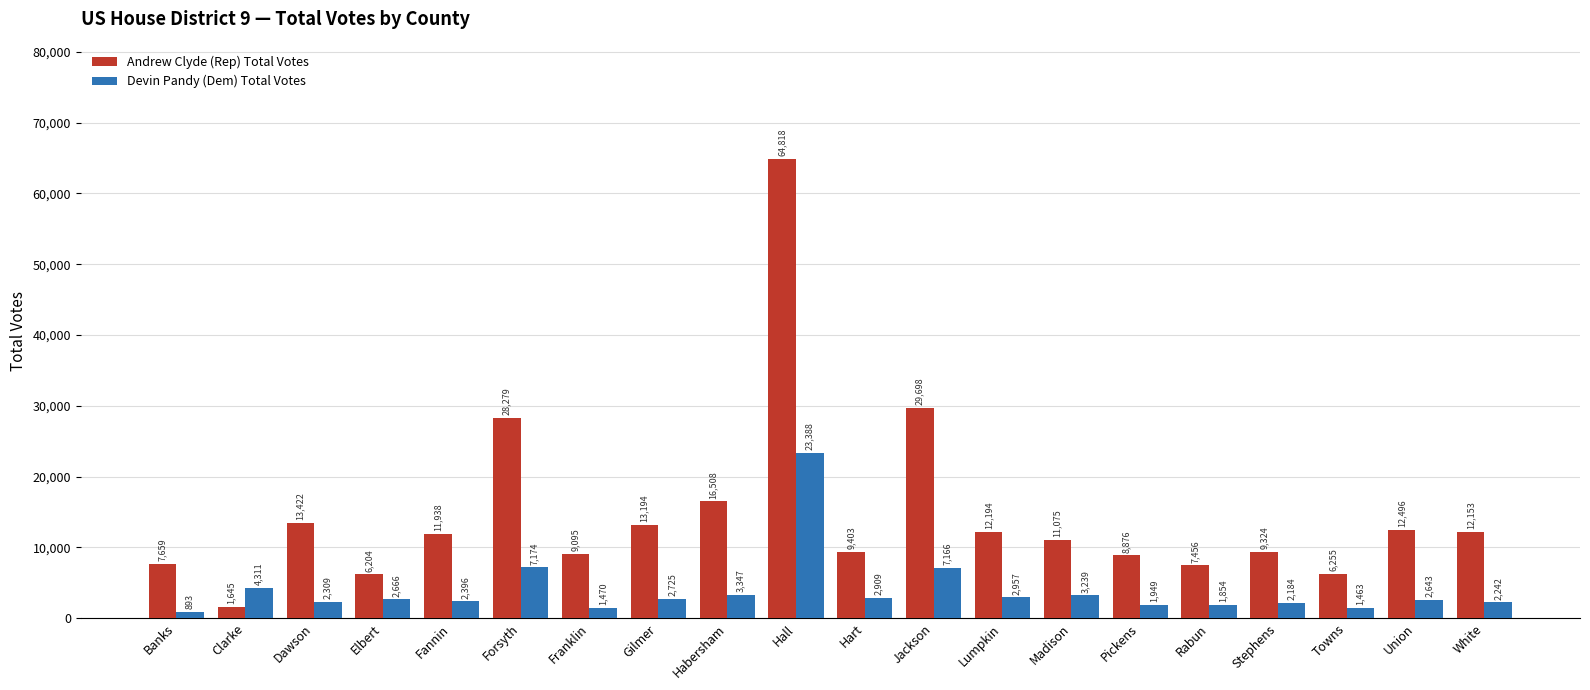

True or false: Andrew Clyde (Rep) Total Votes has a value of 5344 at Gilmer.

False